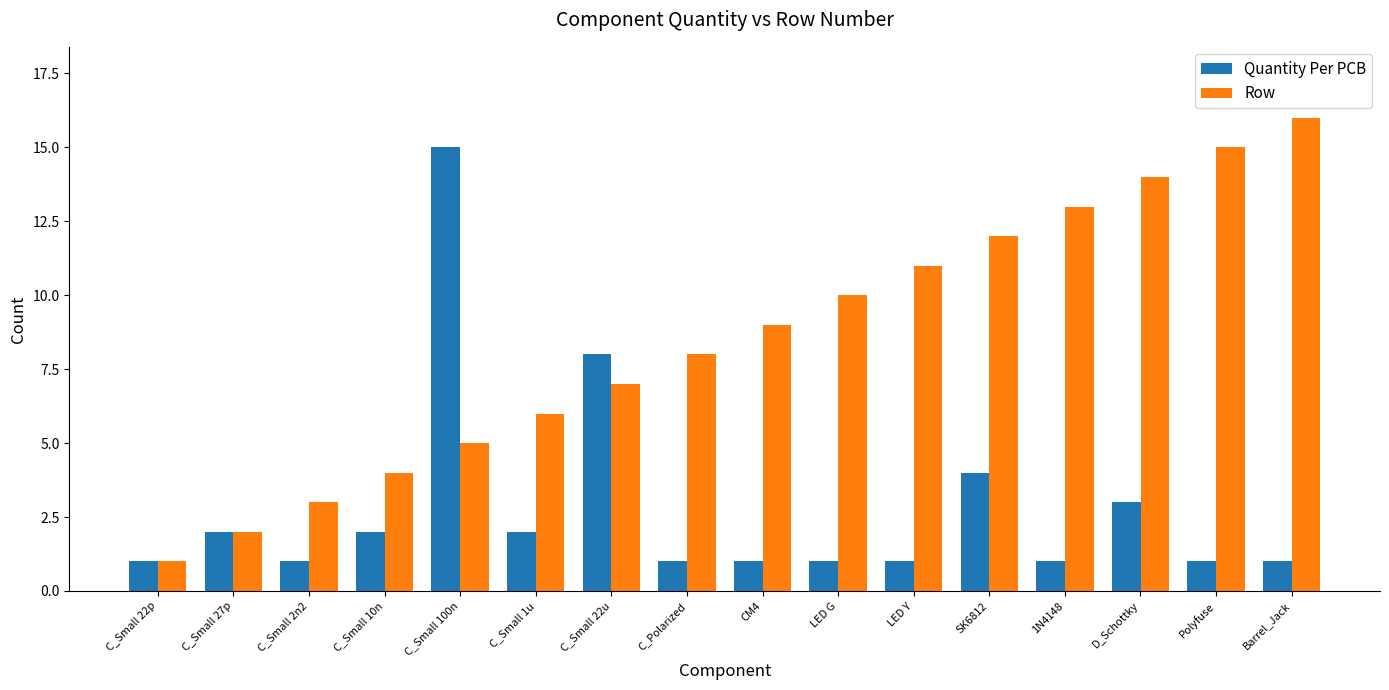

Which series changed the most between C_Small 1u and LED G?

Row